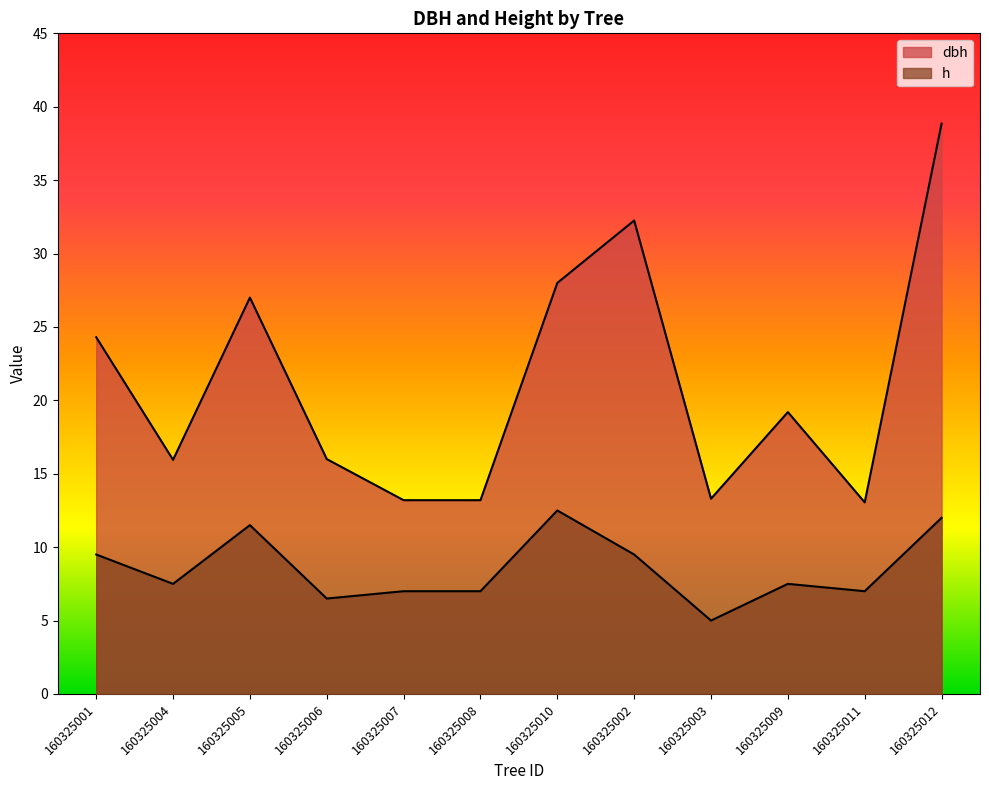

Rank the series by their average value, from lowest to highest.

h, dbh